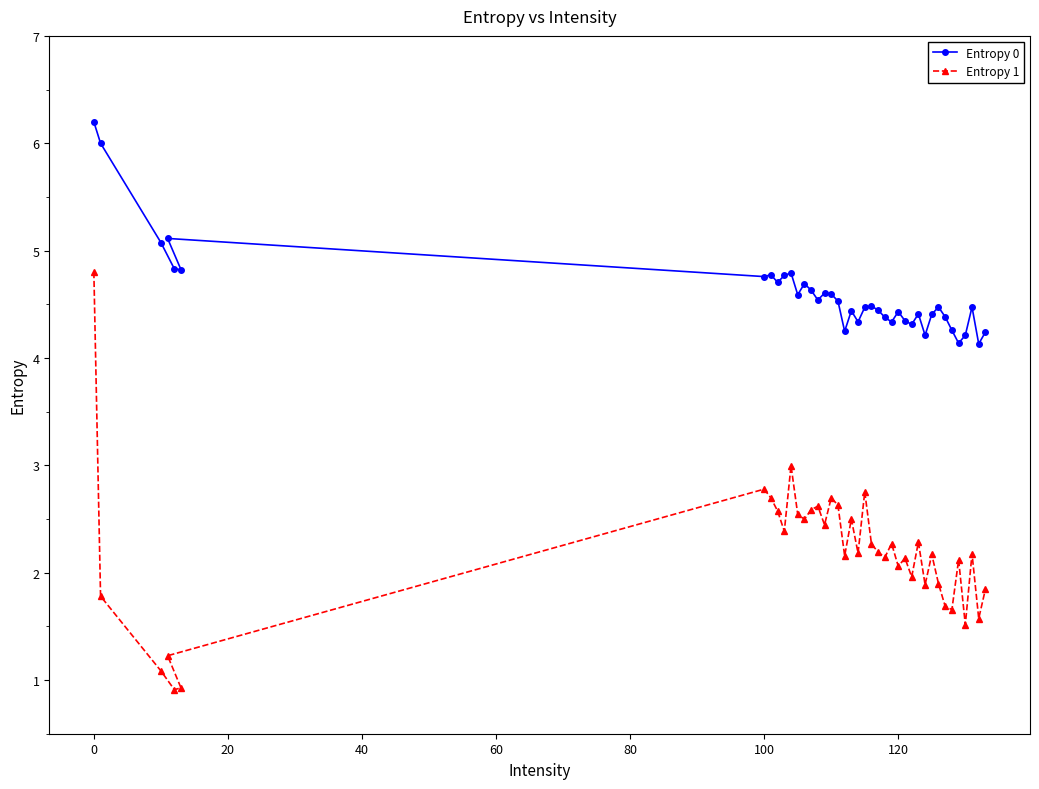

What is the smallest value displayed?

0.9